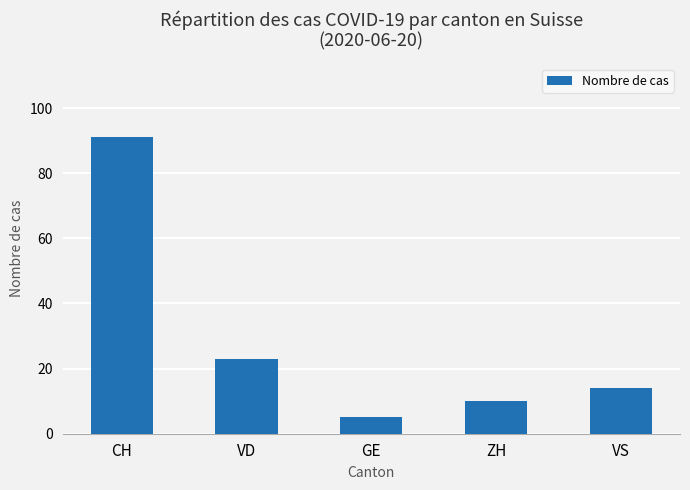

What is the sum of all values?

143